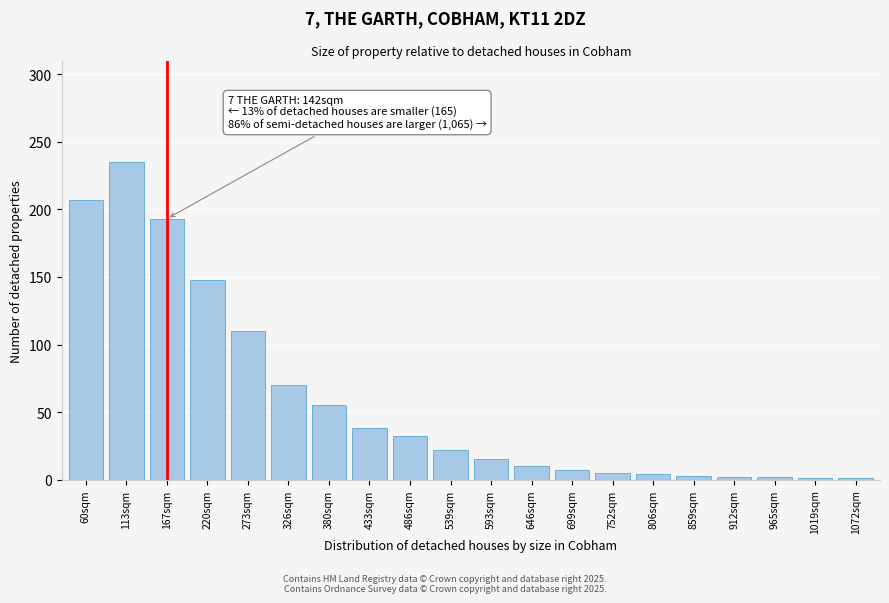

At which label is the value closest to 118?

273sqm